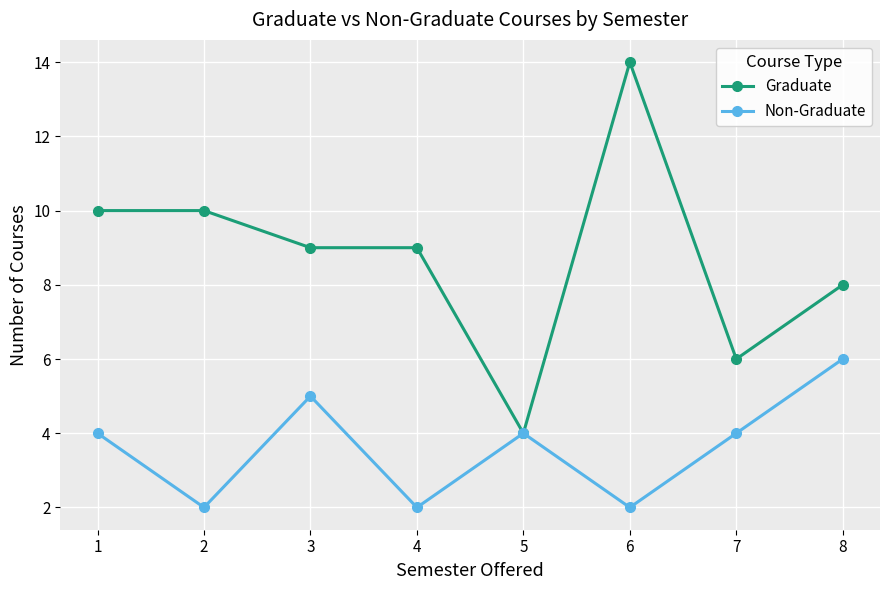

Count the number of categories in the chart.

8